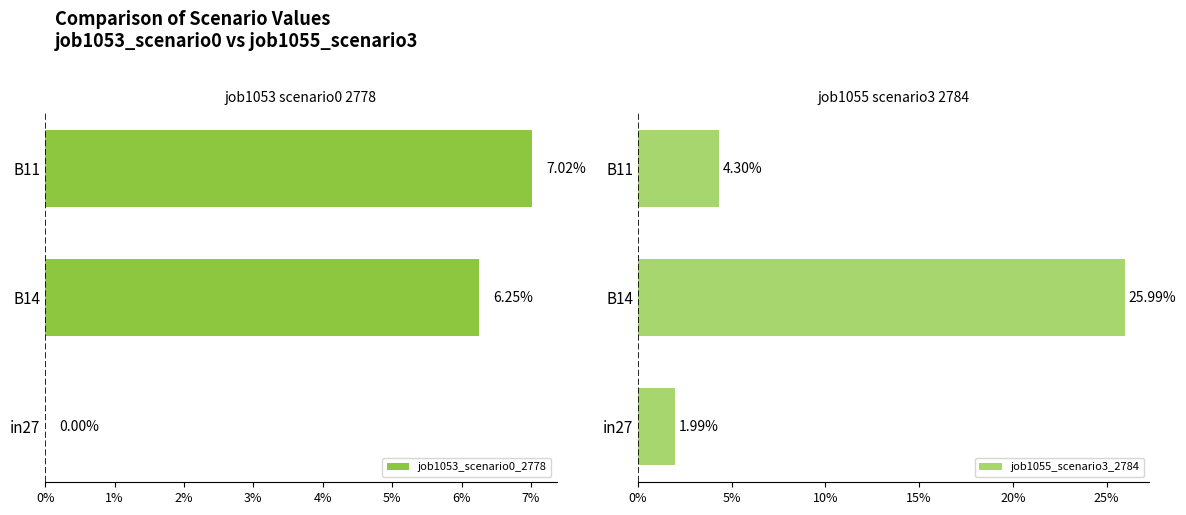

List the series in order of their peak value, highest first.

job1055_scenario3_2784, job1053_scenario0_2778